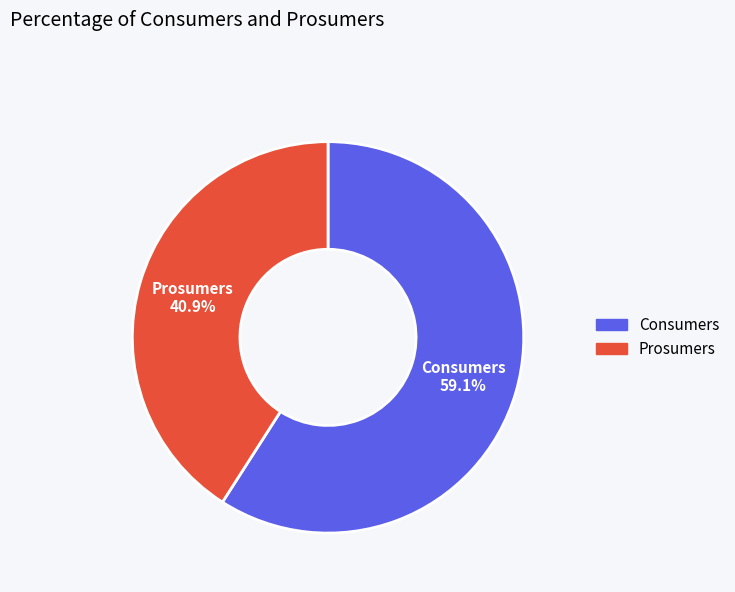

To the nearest percent, what percentage of the pie is Prosumers?

41%